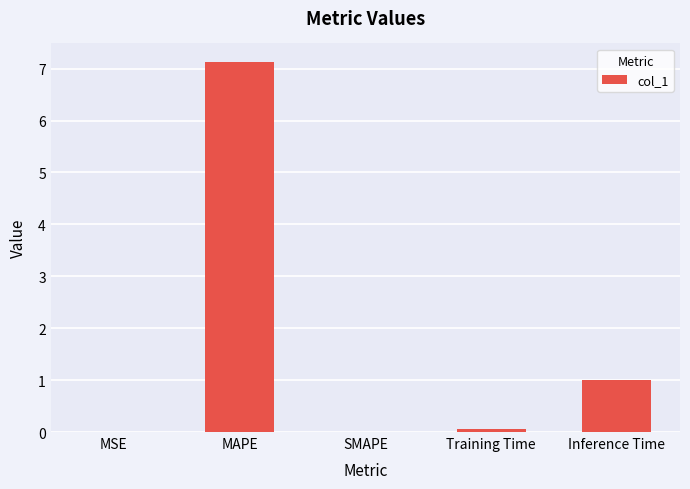

True or false: the data shows 0.1 at Training Time.

True